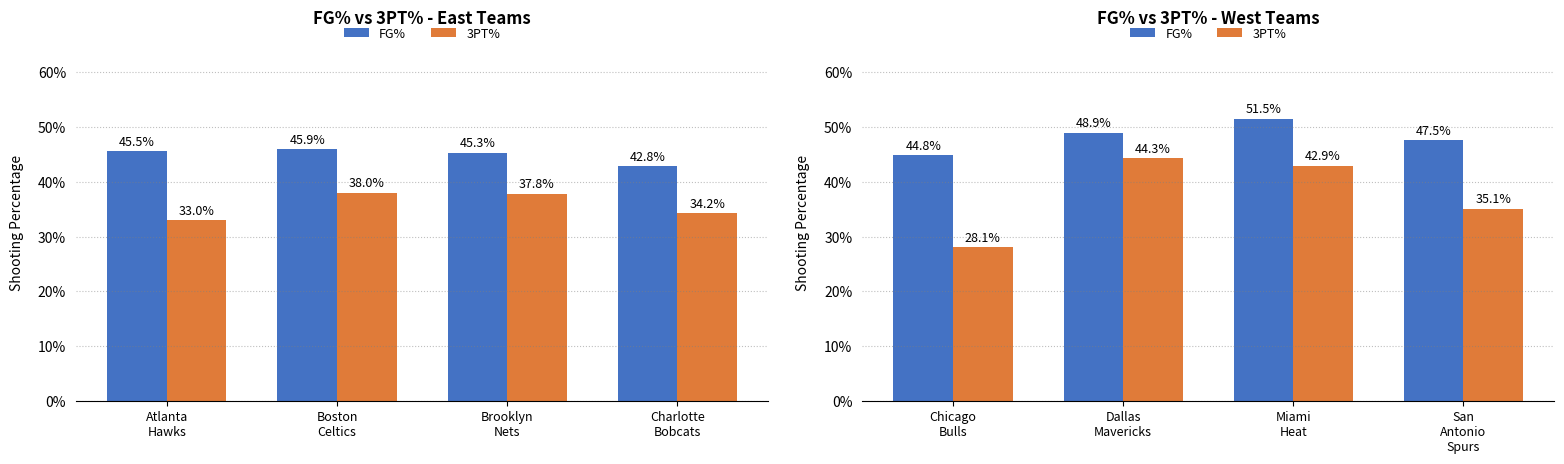

At Chicago Bulls, list the series in order from largest to smallest.

FG%, 3PT%